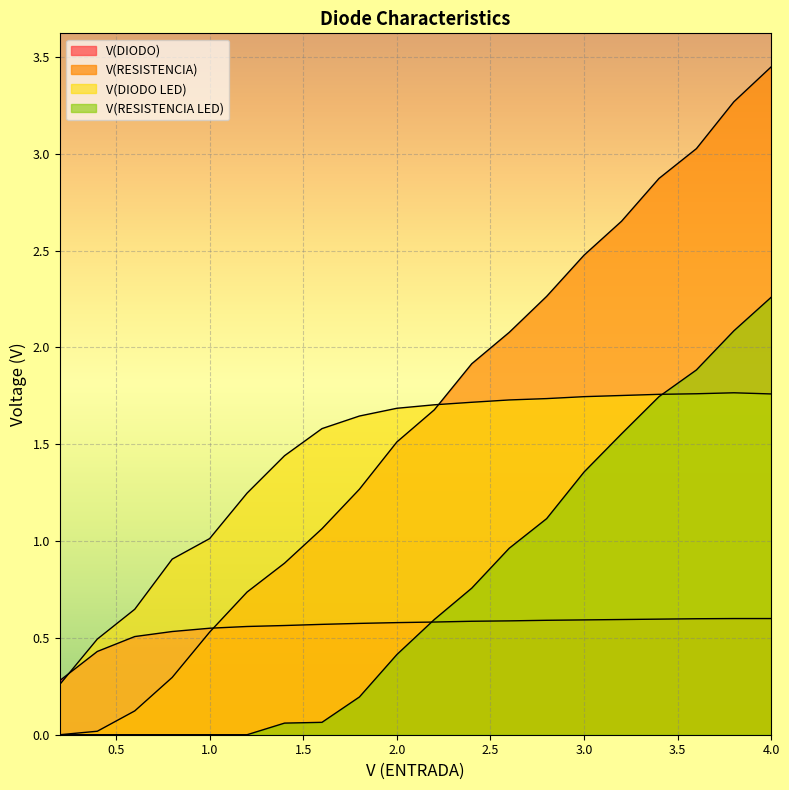

Which category has the lowest value across all series?

0.2